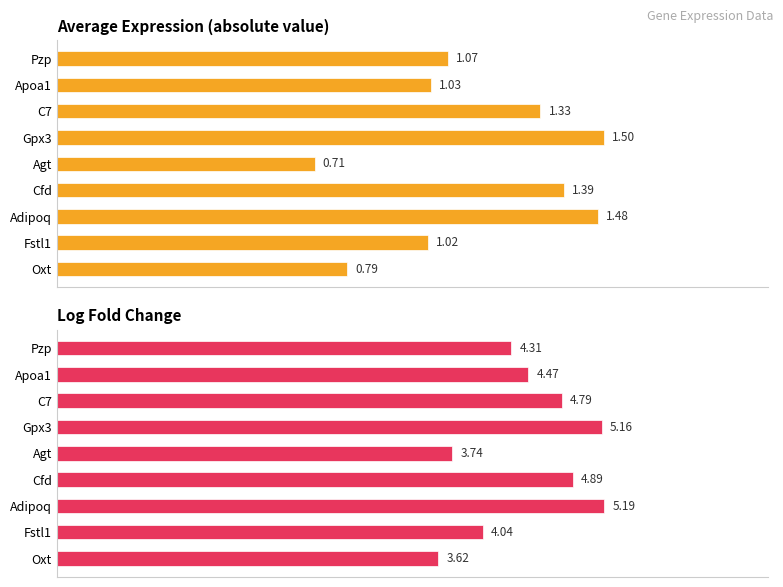

Count the number of data series in this chart.

2